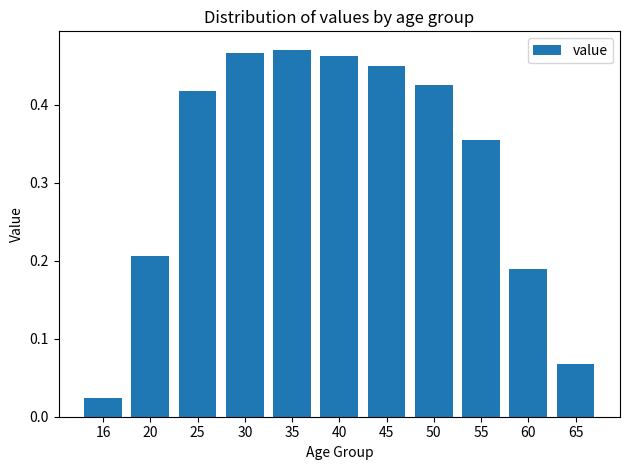

The value at 25 is 0.3. True or false?

False